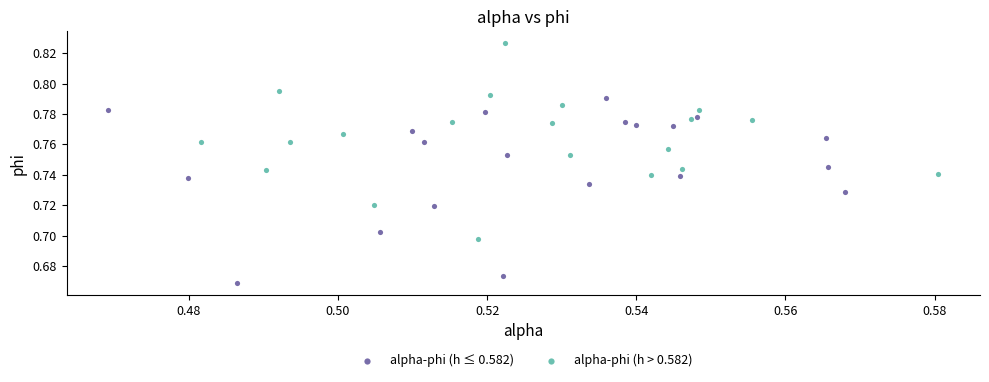

What are all the series names shown in the legend?

alpha-phi (h ≤ 0.582), alpha-phi (h > 0.582)